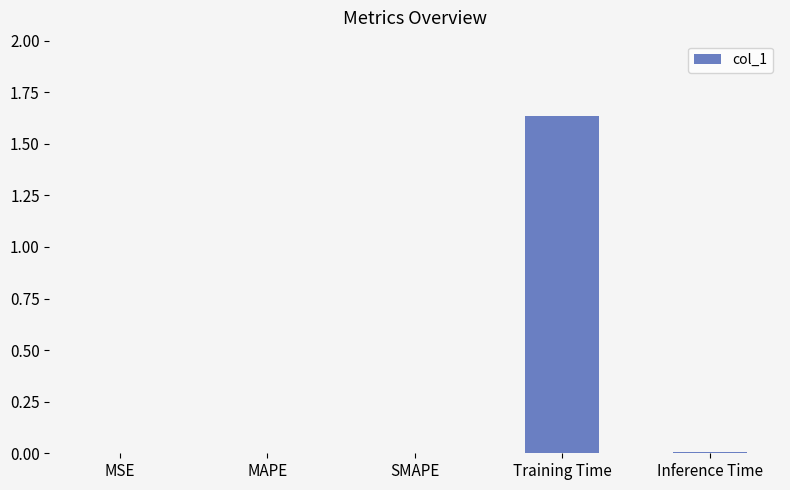

Is it true that the value at MSE is 0.0?

True